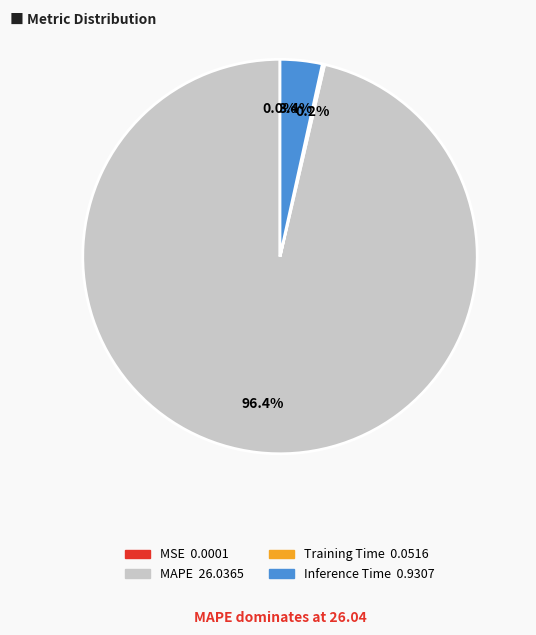

Is there a majority slice in this chart?

Yes